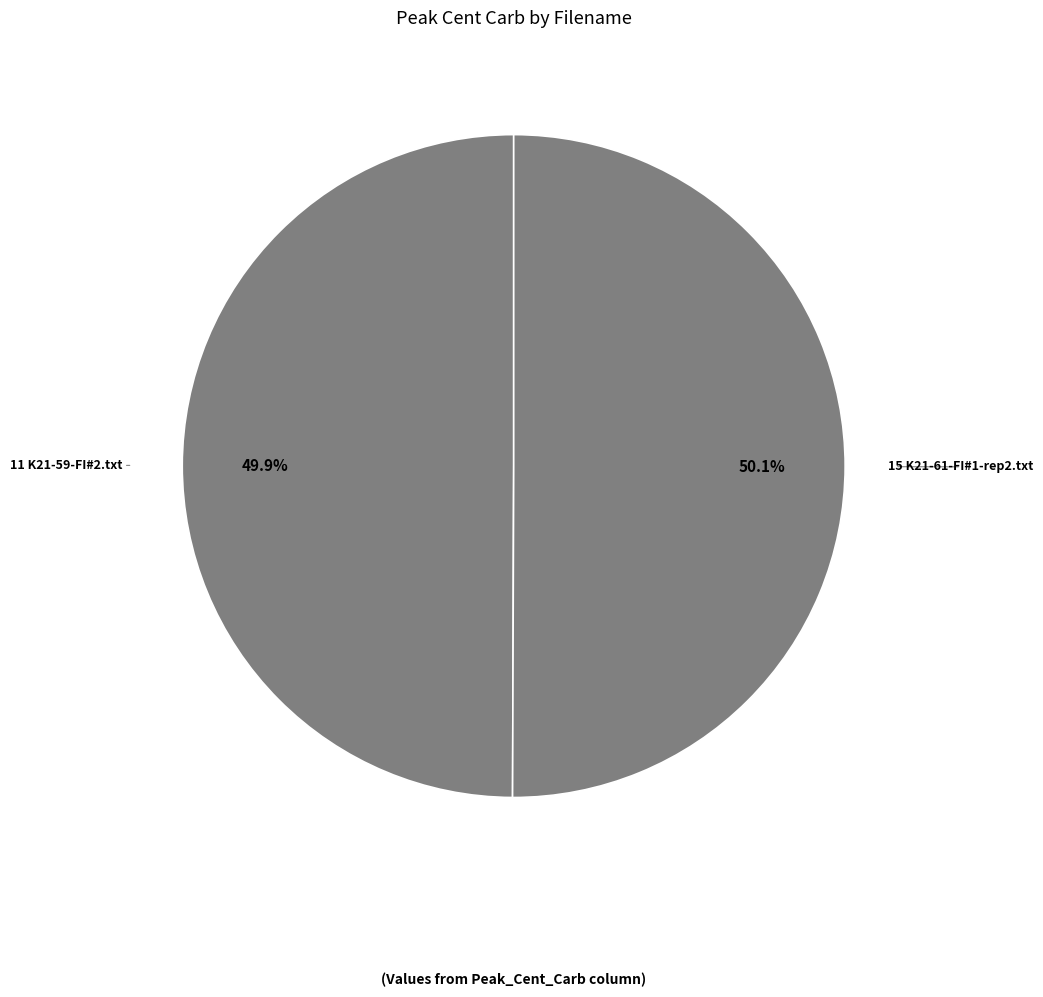

What percentage is the 15 K21-61-FI#1-rep2.txt slice, to the nearest percent?

50%